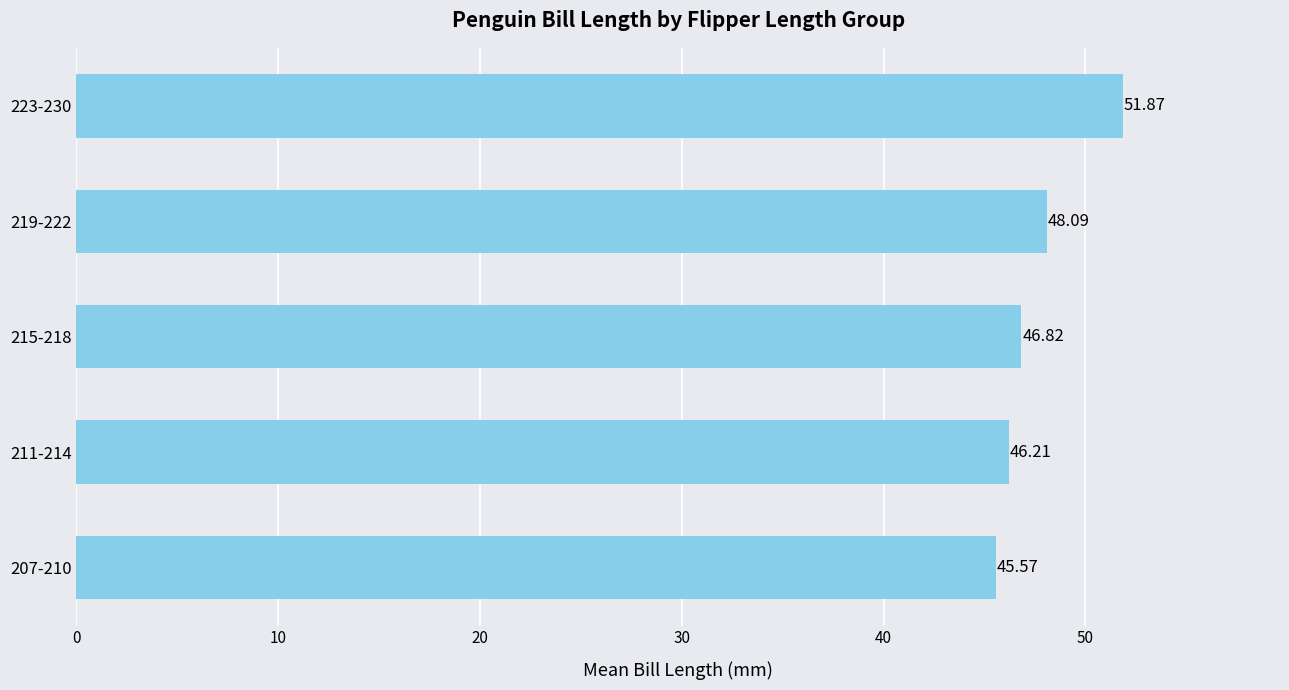

How many bars are there in total?

5